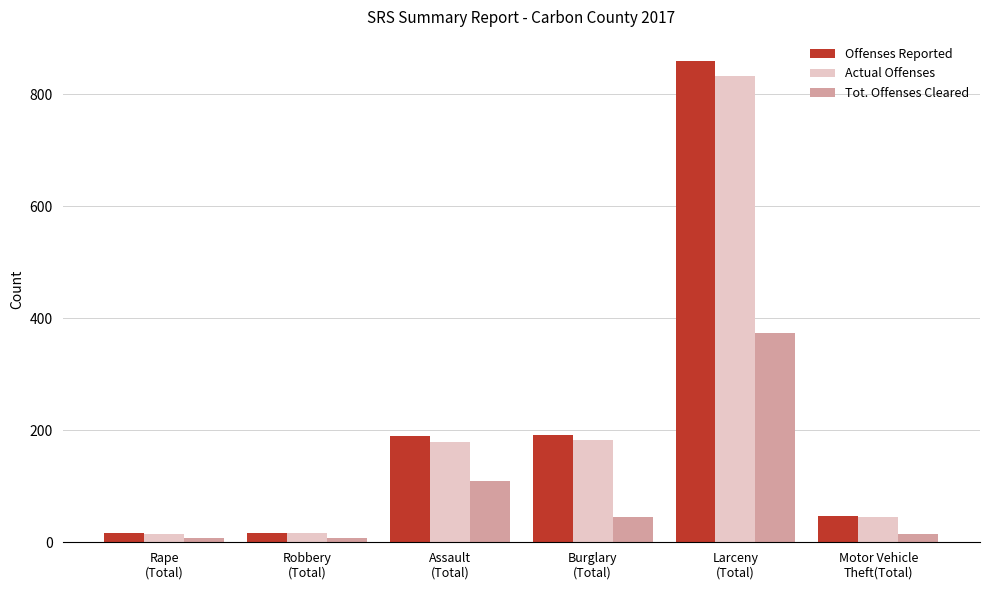

What is the average value of the Offenses Reported series?

220